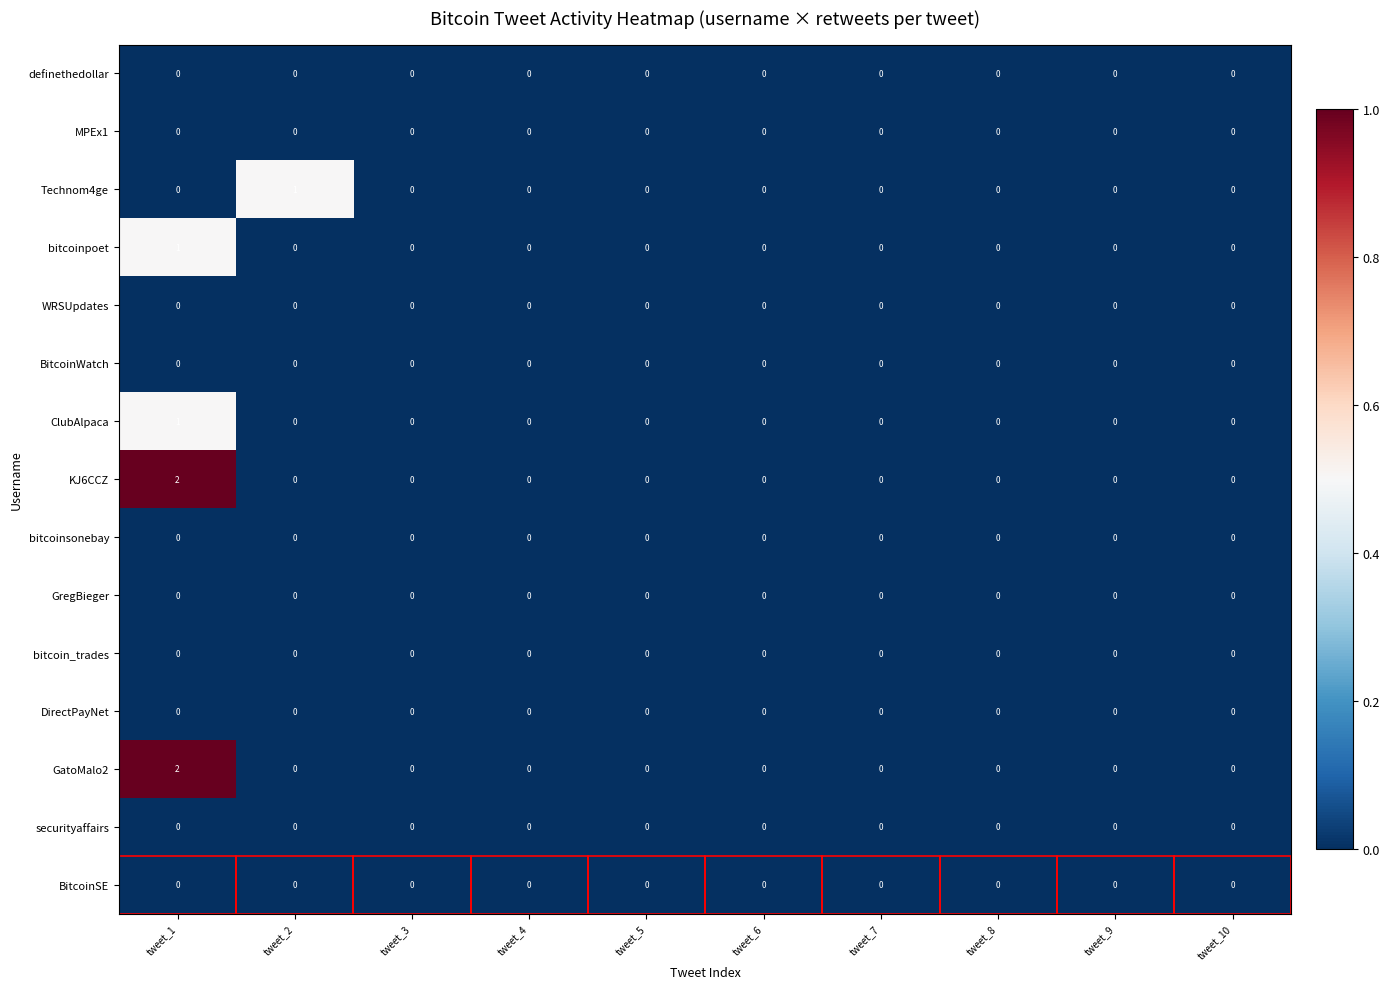

The securityaffairs series shows 0 at tweet_1. True or false?

True